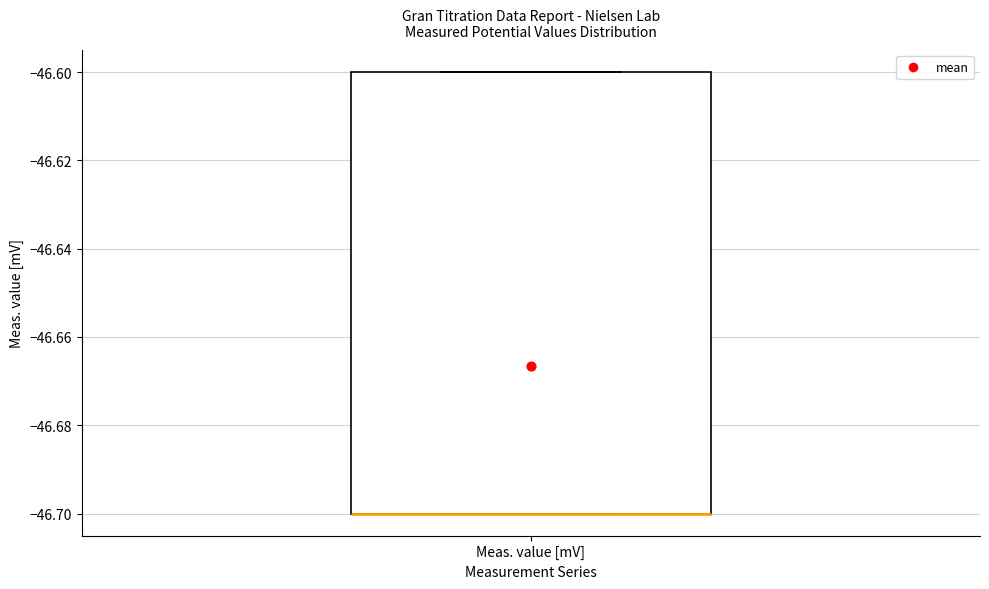

Read this box plot against the y-axis: the position of the median line, the range covered by the box, and the ends of both whiskers. The values are not printed on the chart, so give them approximately, as read against the axis.

median -46.7 (drawn on the box's lower edge), box -46.7 to -46.6, whiskers -46.7 to -46.6